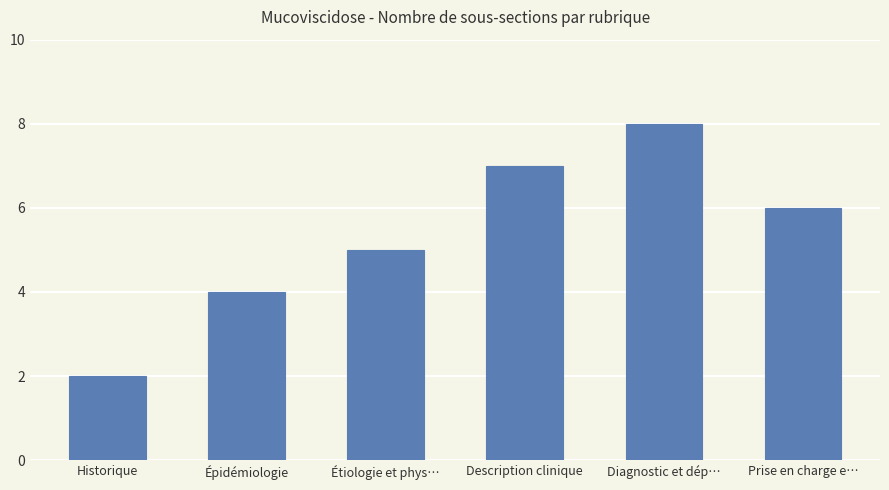

Reading left to right, what are all the values shown in this chart?

2	4	5	7	8	6